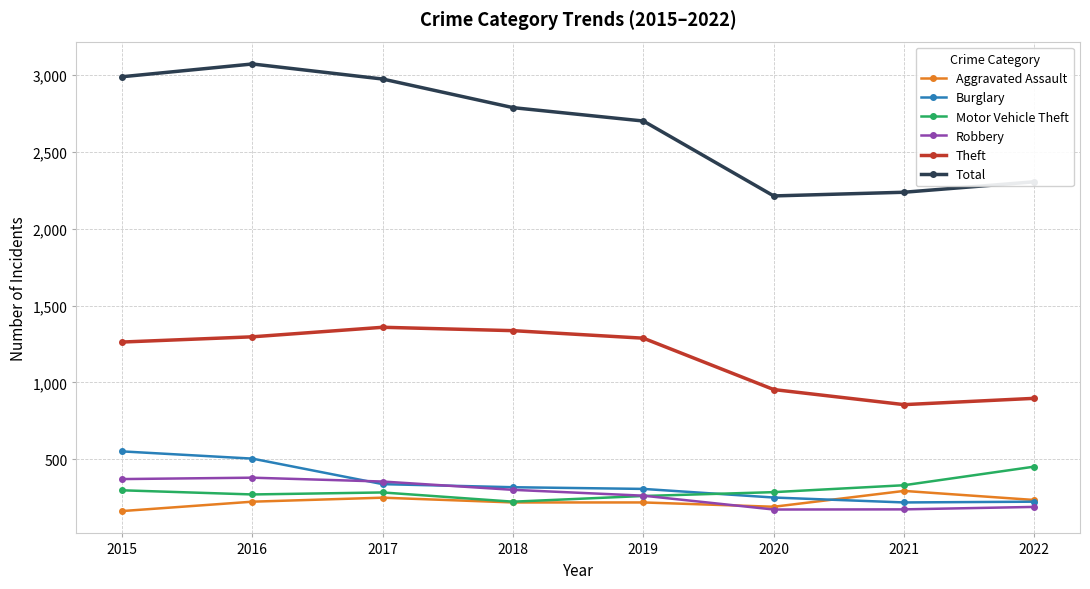

Rank the series at 2021 from lowest to highest value.

Robbery, Burglary, Aggravated Assault, Motor Vehicle Theft, Theft, Total